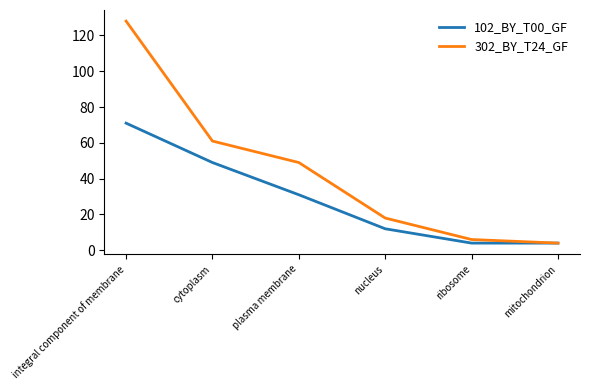

List the series in order of their overall mean, highest first.

302_BY_T24_GF, 102_BY_T00_GF